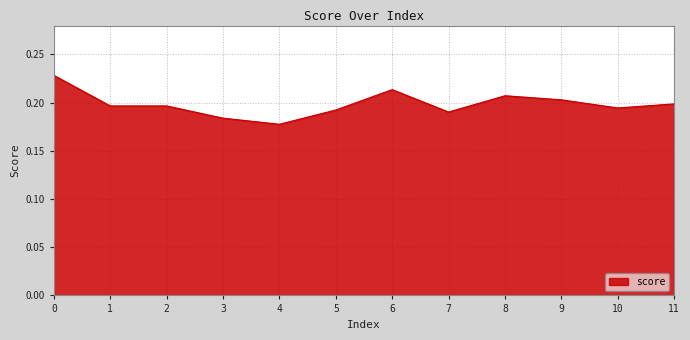

Which category has the lowest value across all series?

4